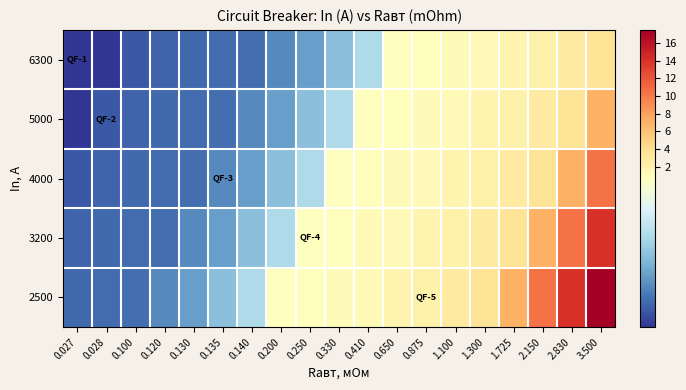

Between 0.410 and 2.830, which is larger?

2.830